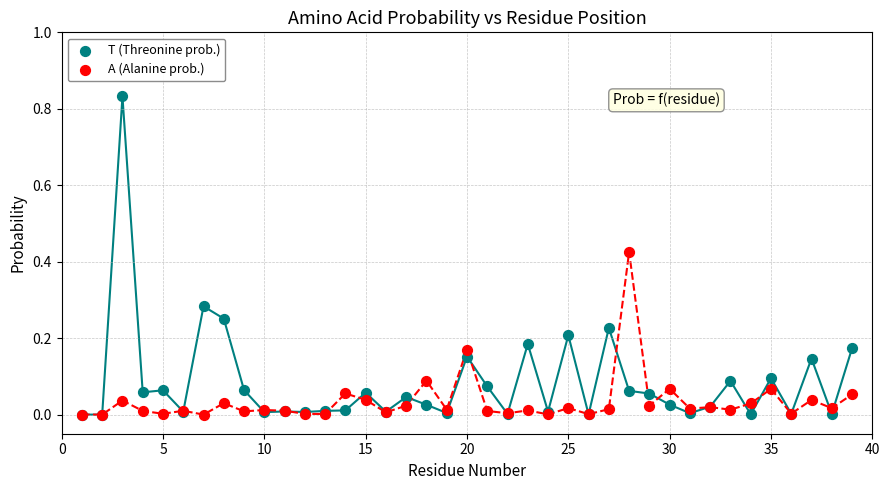

What are all the series names shown in the legend?

T (Threonine prob.), A (Alanine prob.)